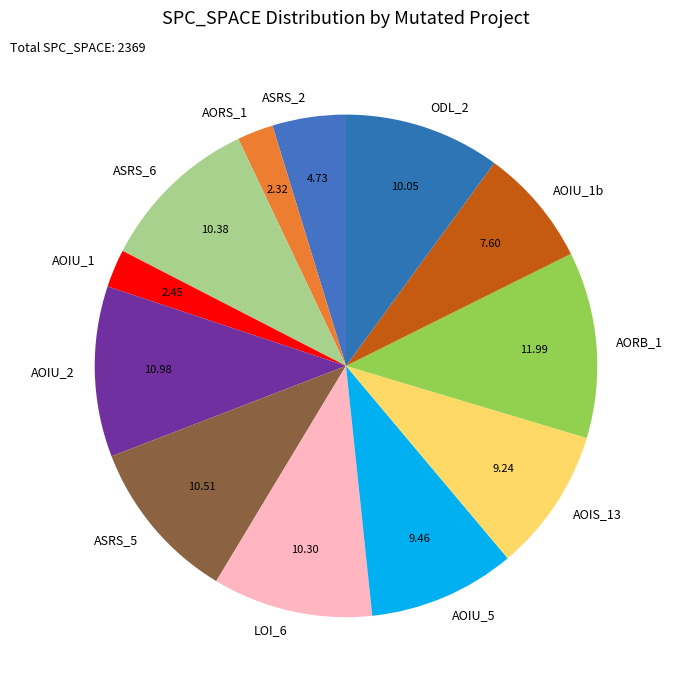

Which has a higher value, ASRS_2 or ODL_2?

ODL_2